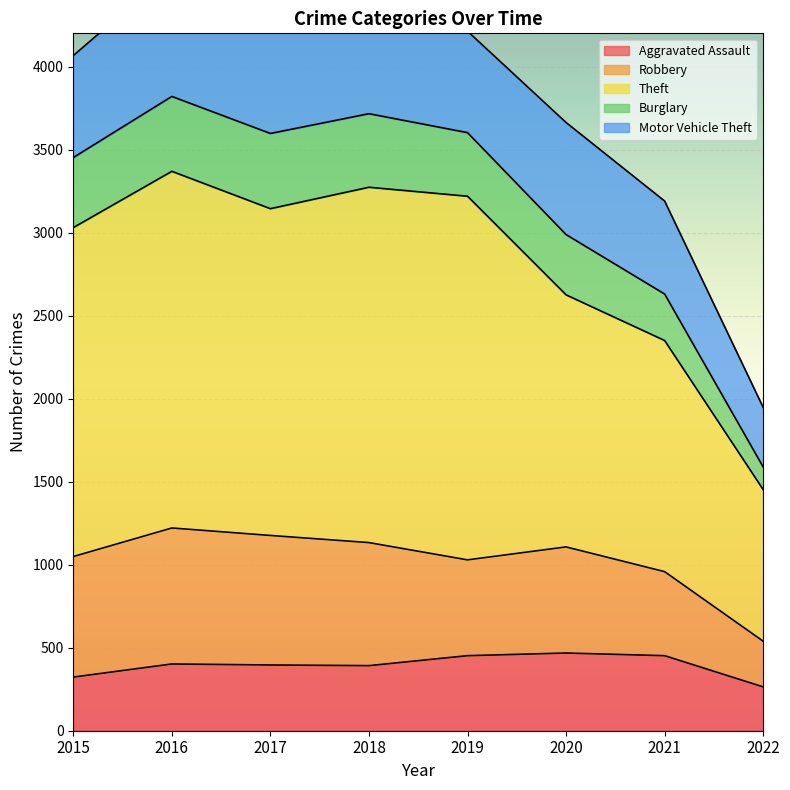

True or false: Burglary and Aggravated Assault intersect in this chart.

False